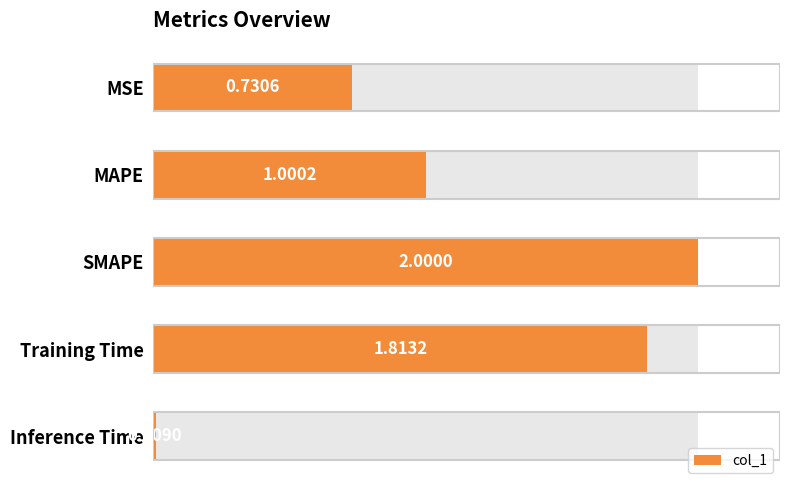

Reading right to left, extract all data points from this chart.

0.0	1.8	2.0	1.0	0.7